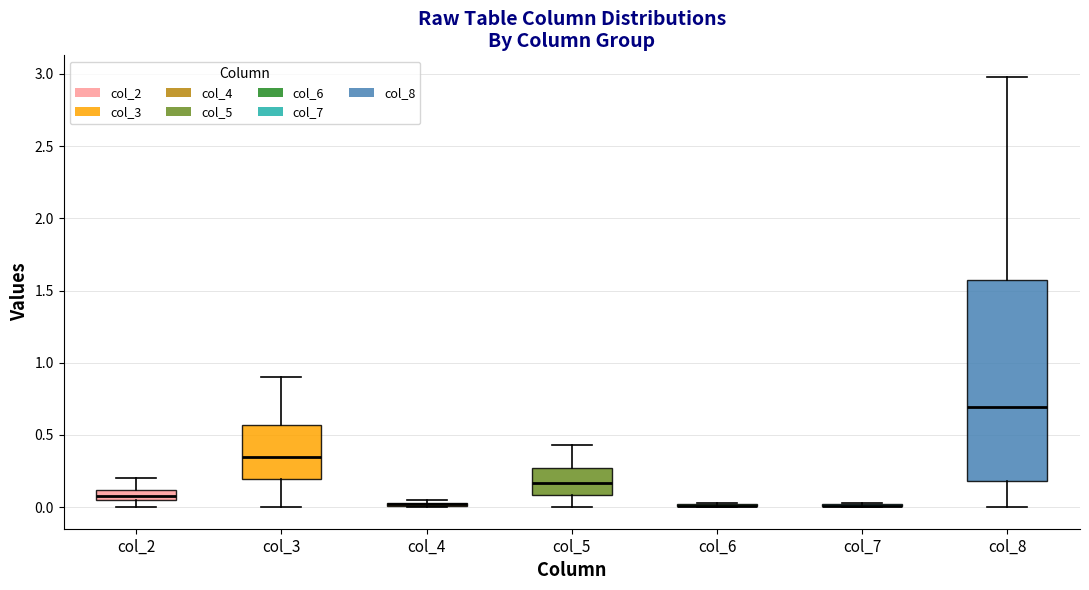

Comparing the boxes themselves (not the whiskers), which one is the tallest?

col_8